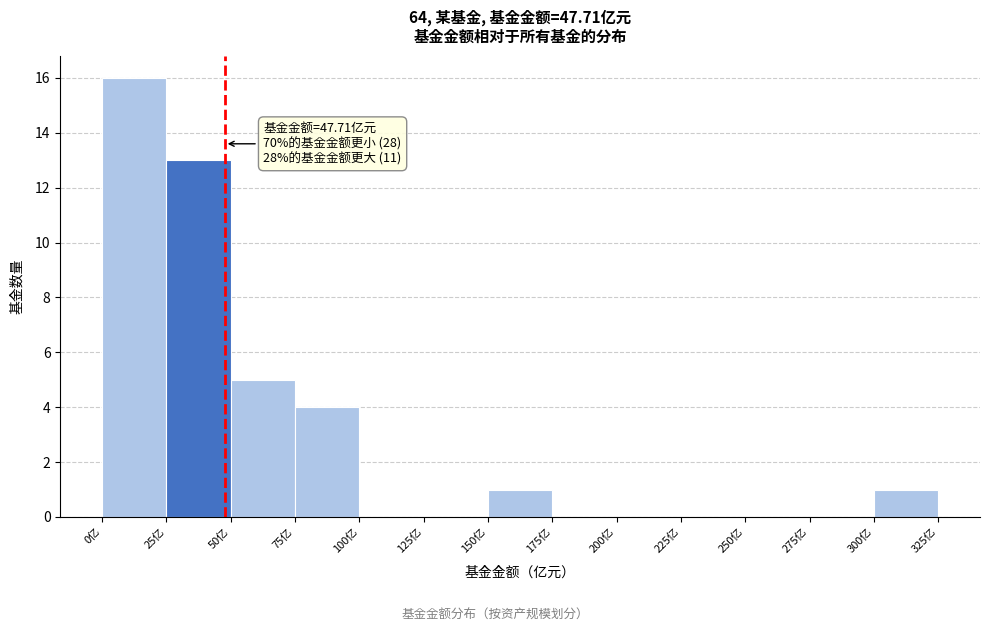

Over which range of the x-axis is the bar tallest?

0 to 25